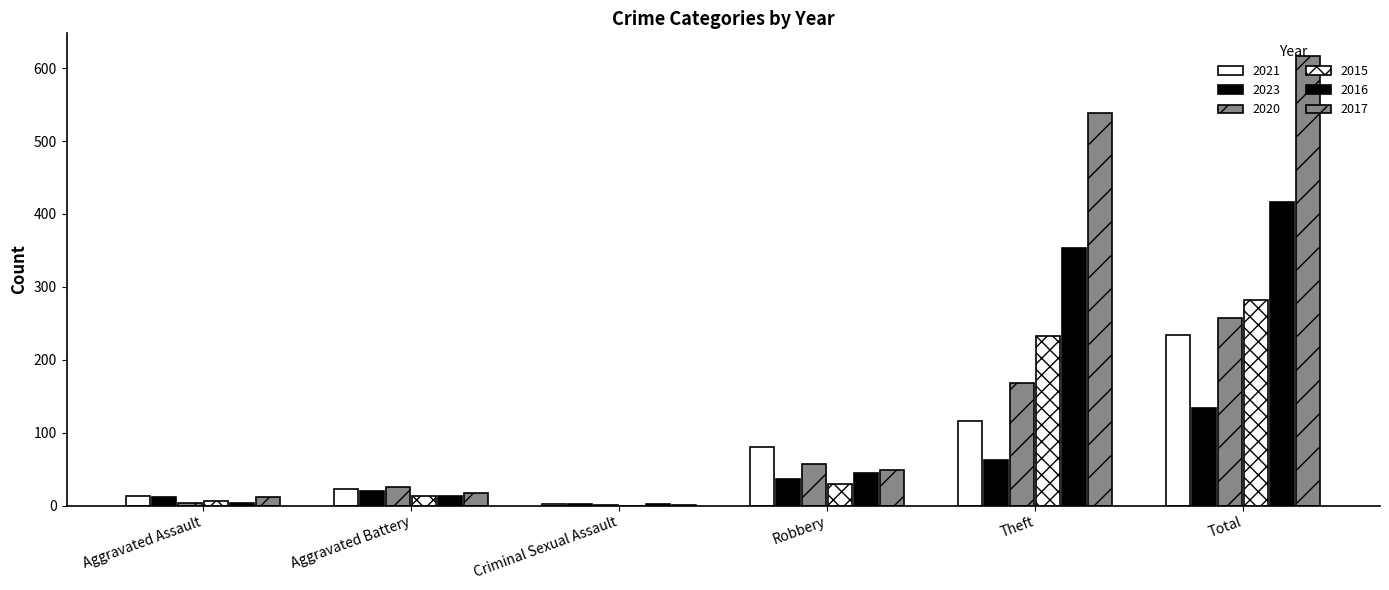

What is the sum of the 2016 values at Theft and Aggravated Assault?

357